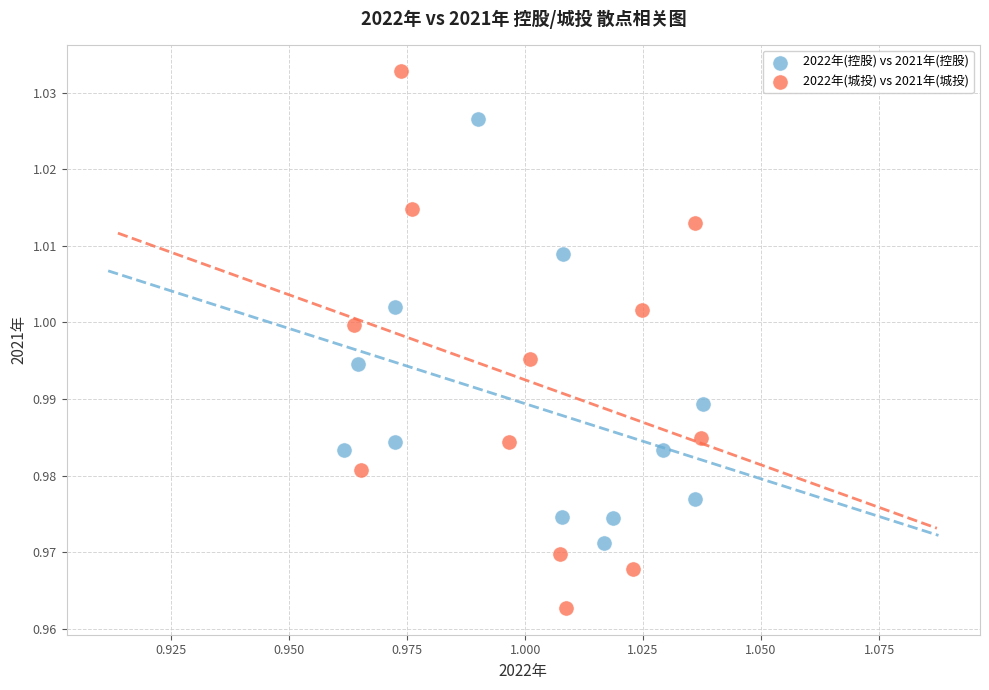

Which series has the widest spread of Y values?

2022年(城投) vs 2021年(城投)